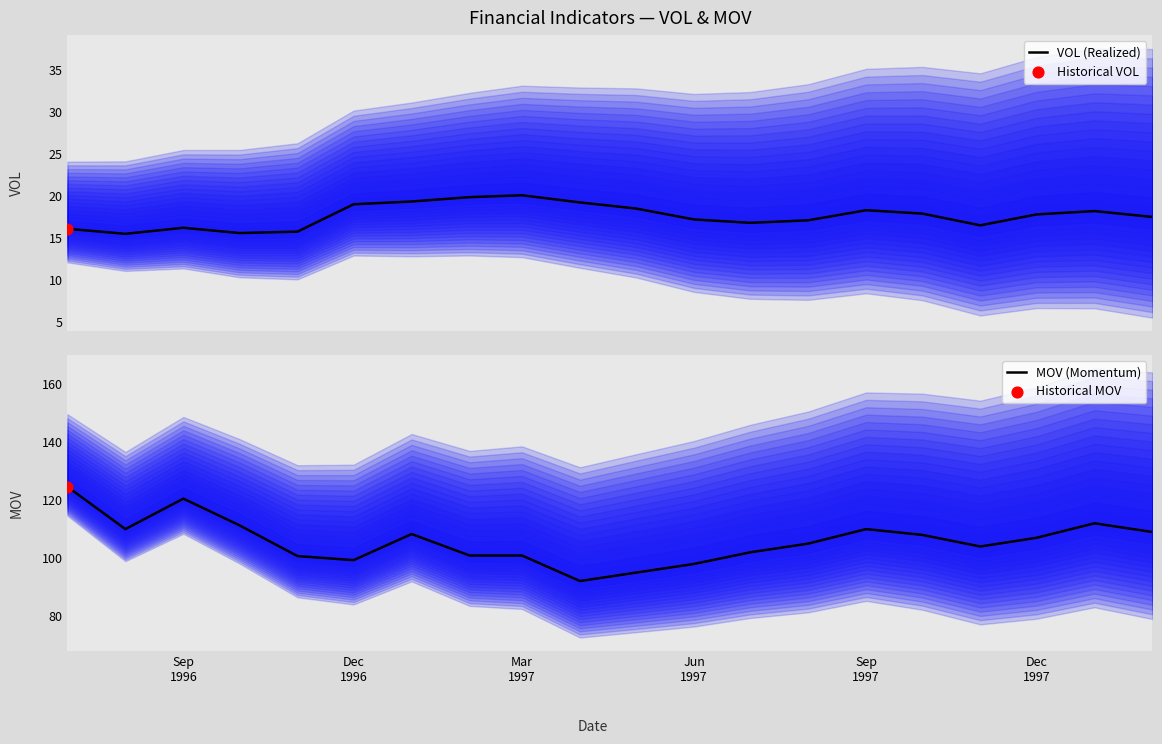

What is the minimum value for VOL (Realized)?

15.5